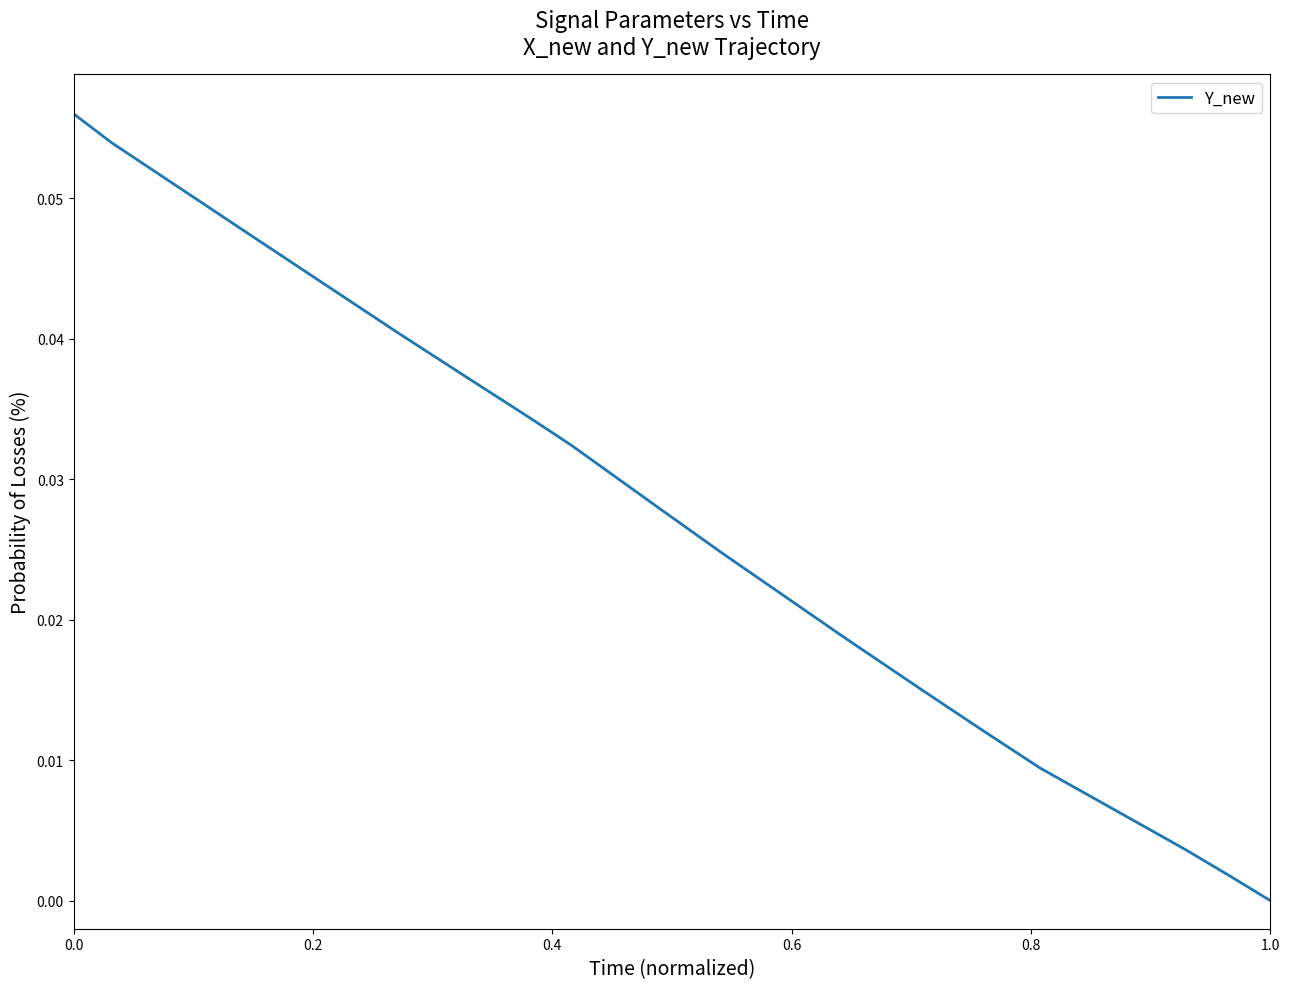

How many lines are shown in the chart?

1